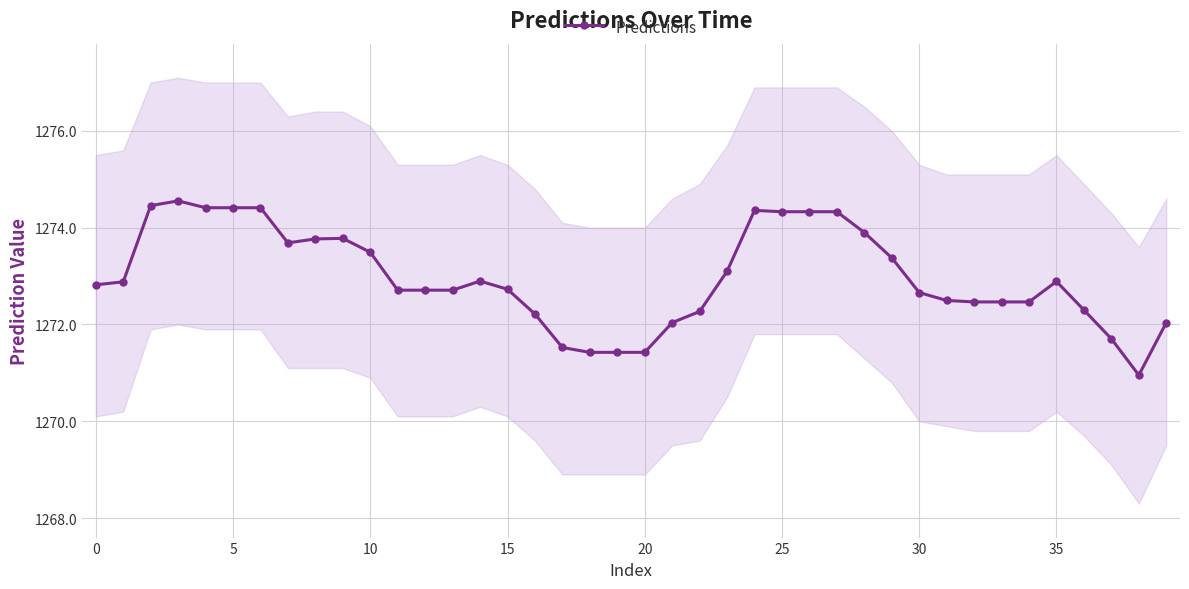

True or false: Predictions has more than 1 points higher than both neighbors.

True